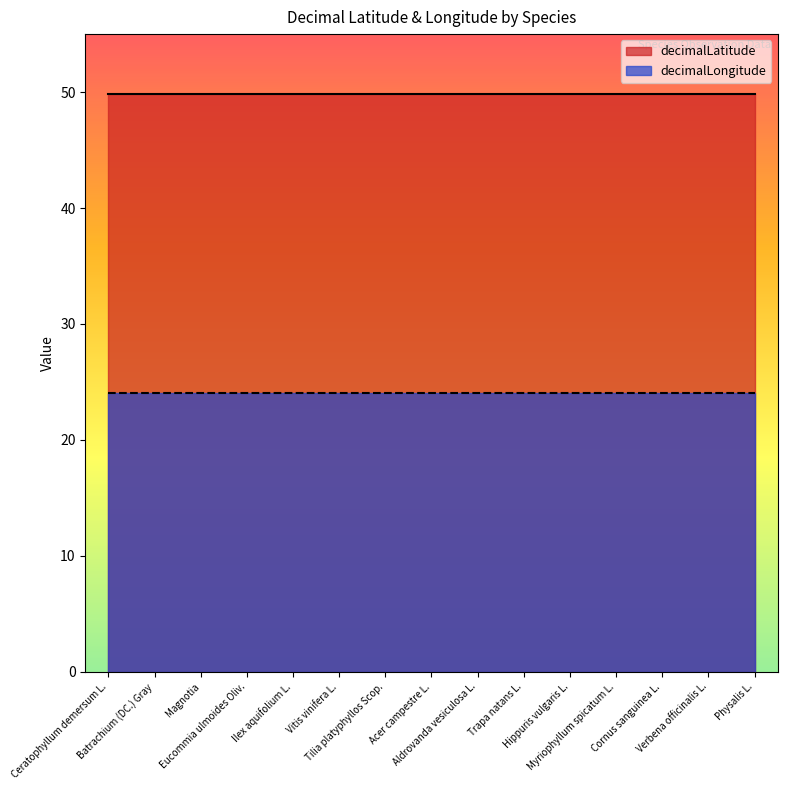

What is the spread (max minus min) of values at Tilia platyphyllos Scop.?

25.8